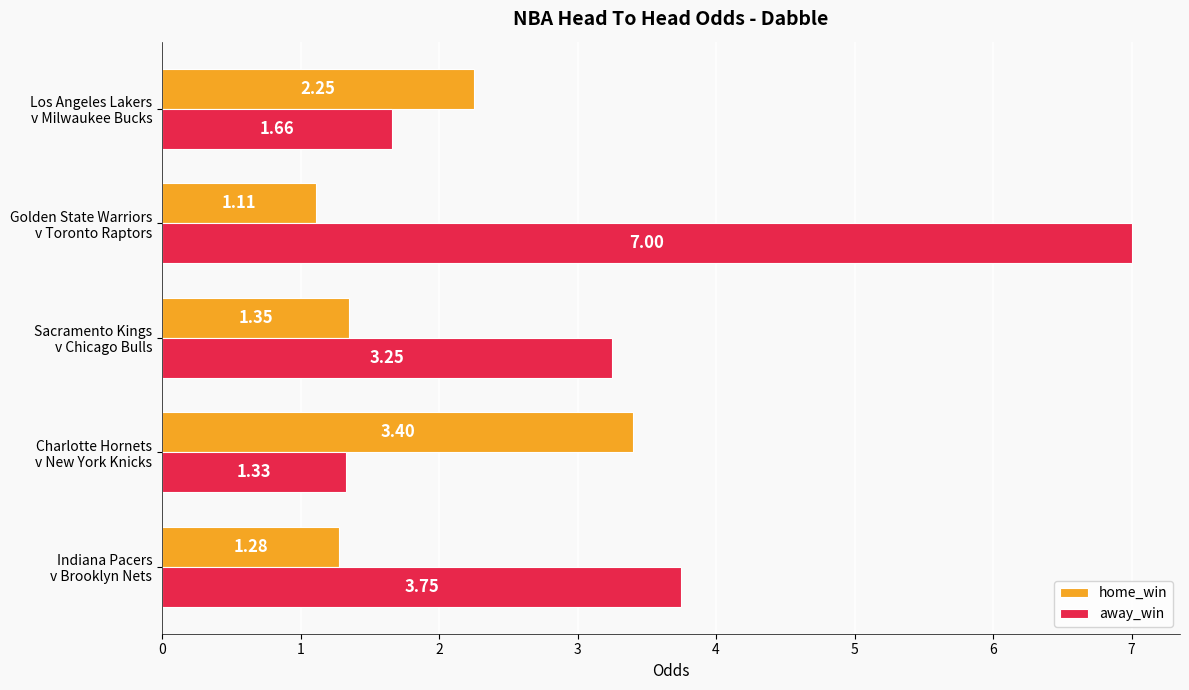

List the series in order of their peak value, highest first.

away_win, home_win